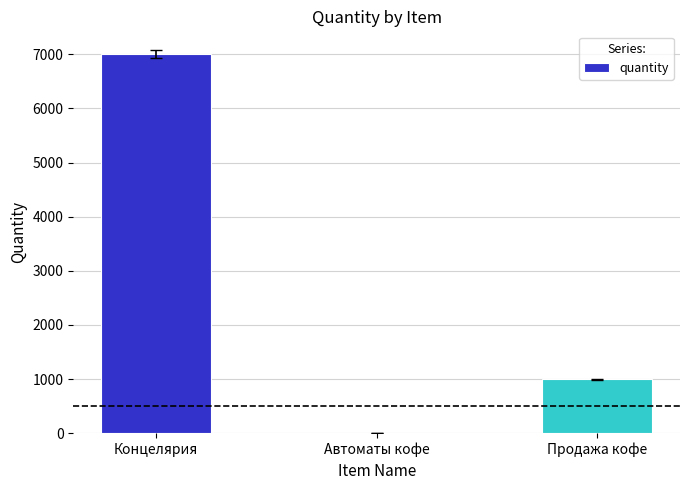

Where is the data nearest to the value 3506?

Продажа кофе